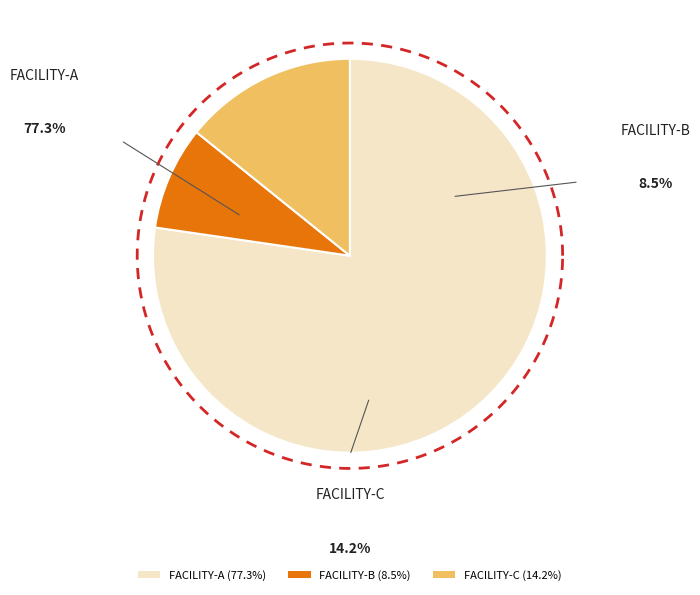

The FACILITY-C slice represents 23% of the pie. True or false?

False